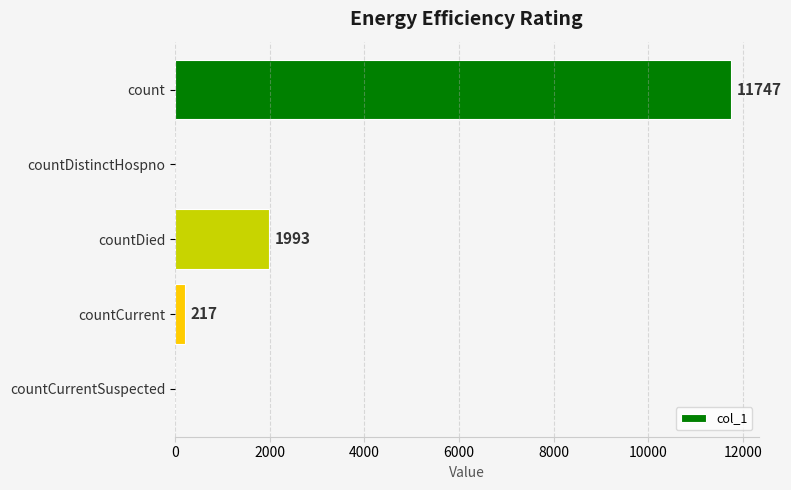

How many data points does each series have?

5